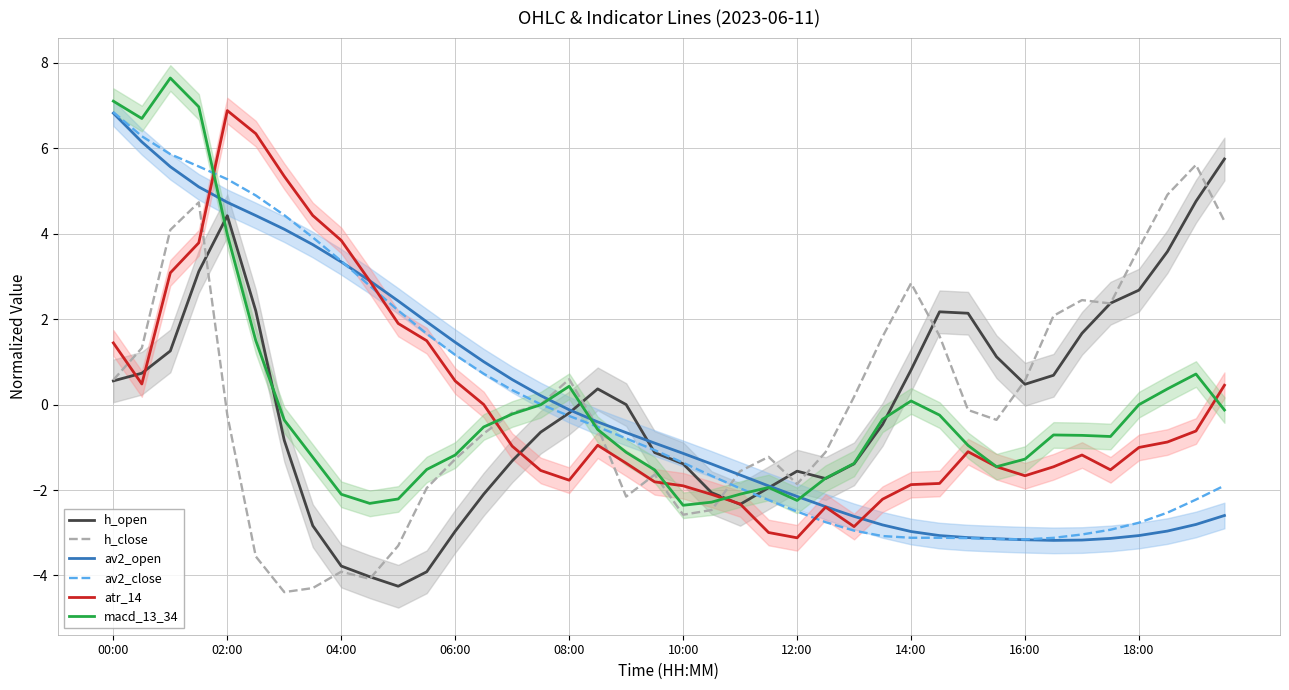

What value does the h_close series have at 25?

-1.1